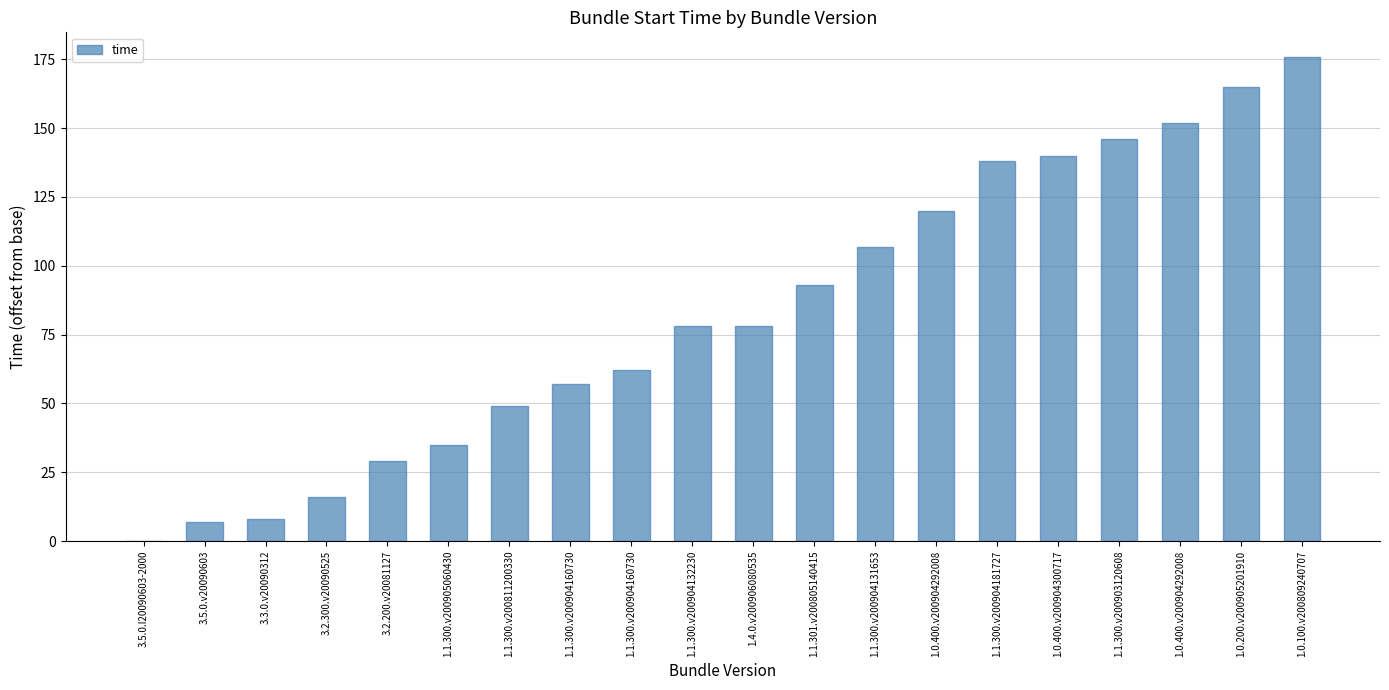

Read the value at 1.1.300.v200903120608, to the nearest 50.

150